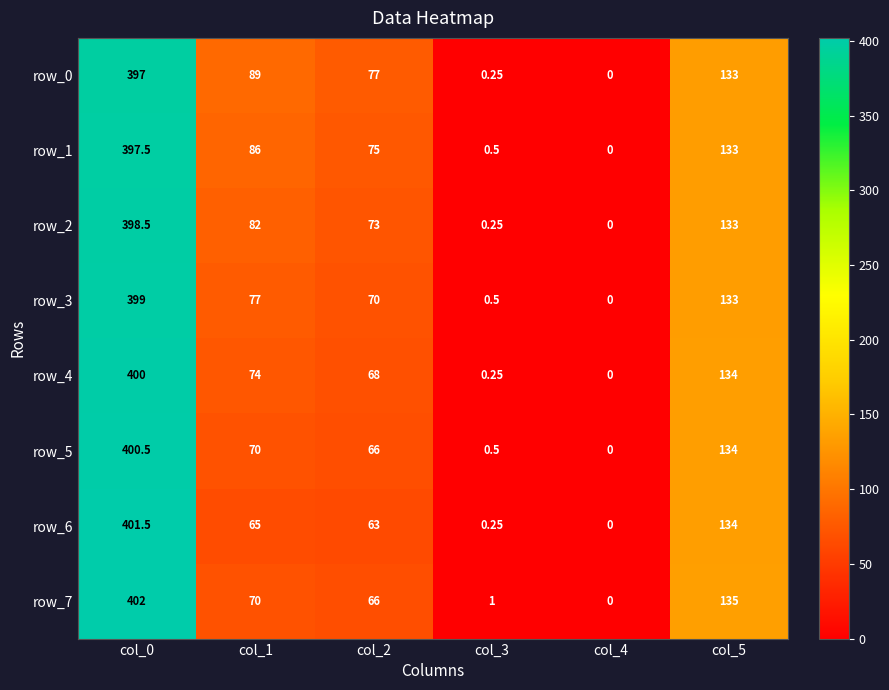

Is the value of row_3 at col_1 greater than the value of row_6 at col_4?

Yes